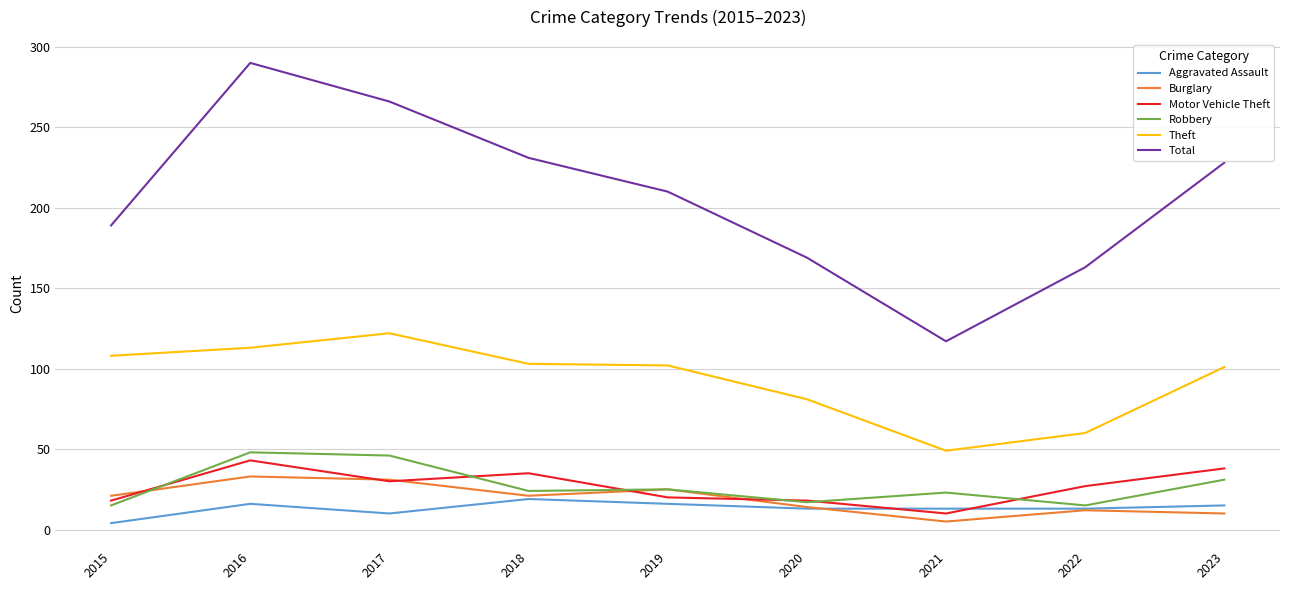

Is the value of Aggravated Assault at 2018 greater than the value of Theft at 2015?

No